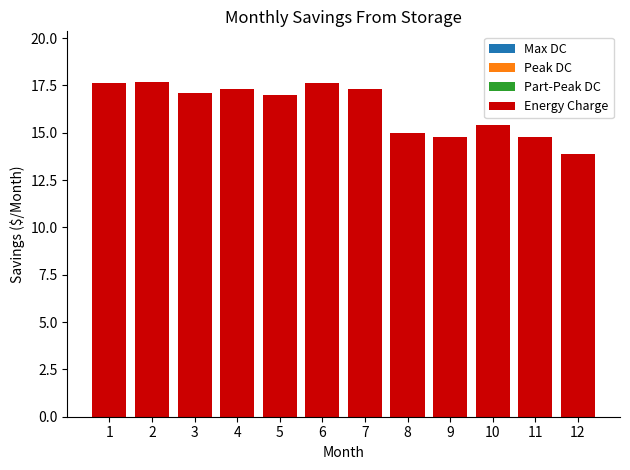

What is the value of the 10th bar from the left?

15.4